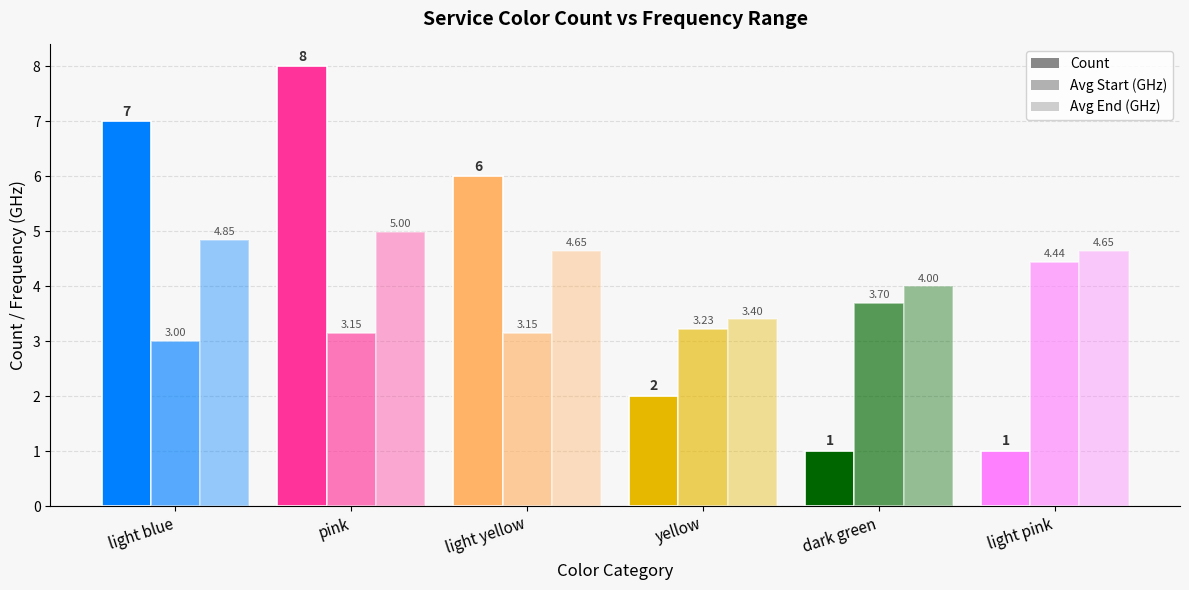

What position from the left is dark green?

5